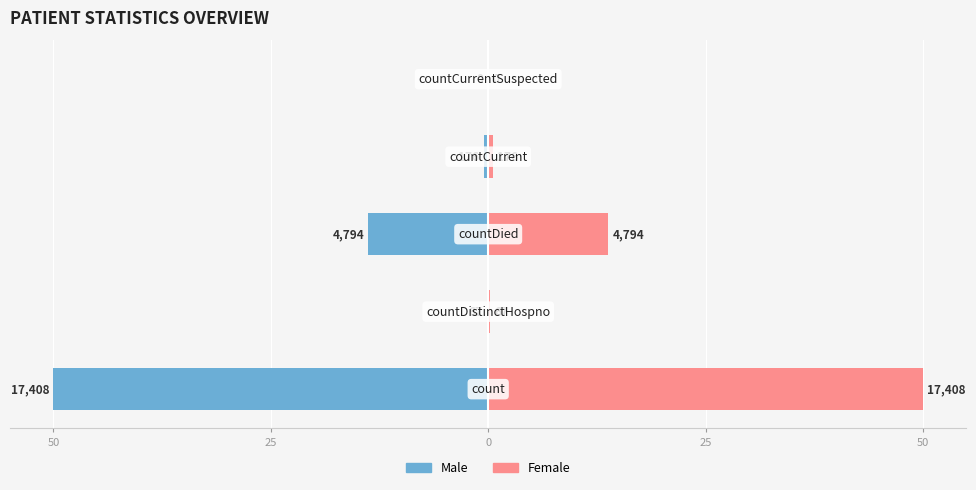

What is the sum of all Male values?

-64.5